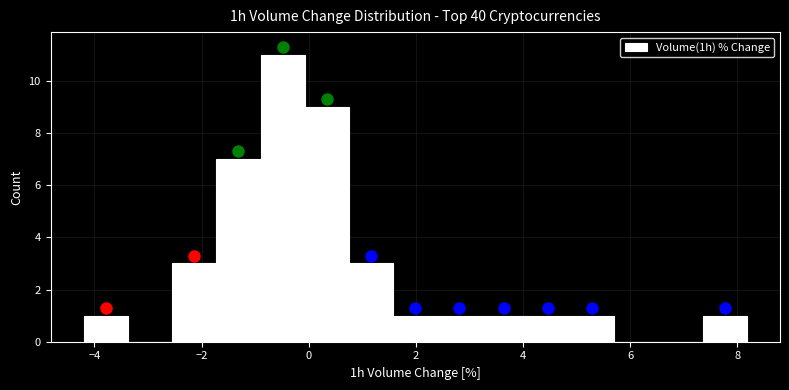

Reading left to right, transcribe this chart: for each bar, give the range it covers on the x-axis and its height. Neither the bar edges nor the heights are printed on the chart, so give them approximately, as read against the axes.

-4.2 to -3.4: 1
-3.4 to -2.6: 0
-2.6 to -1.8: 3
-1.8 to -0.8: 7
-0.8 to 0.0: 11
0.0 to 0.8: 9
0.8 to 1.6: 3
1.6 to 2.4: 1
2.4 to 3.2: 1
3.2 to 4.0: 1
4.0 to 4.8: 1
4.8 to 5.8: 1
5.8 to 6.6: 0
6.6 to 7.4: 0
7.4 to 8.2: 1